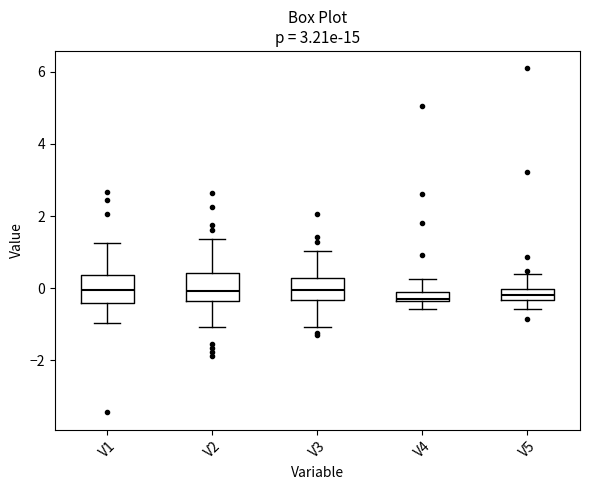

Where is the lower edge of the box for V3 on the y-axis? The values are not printed on the chart, so give them approximately, as read against the axis.

-0.4